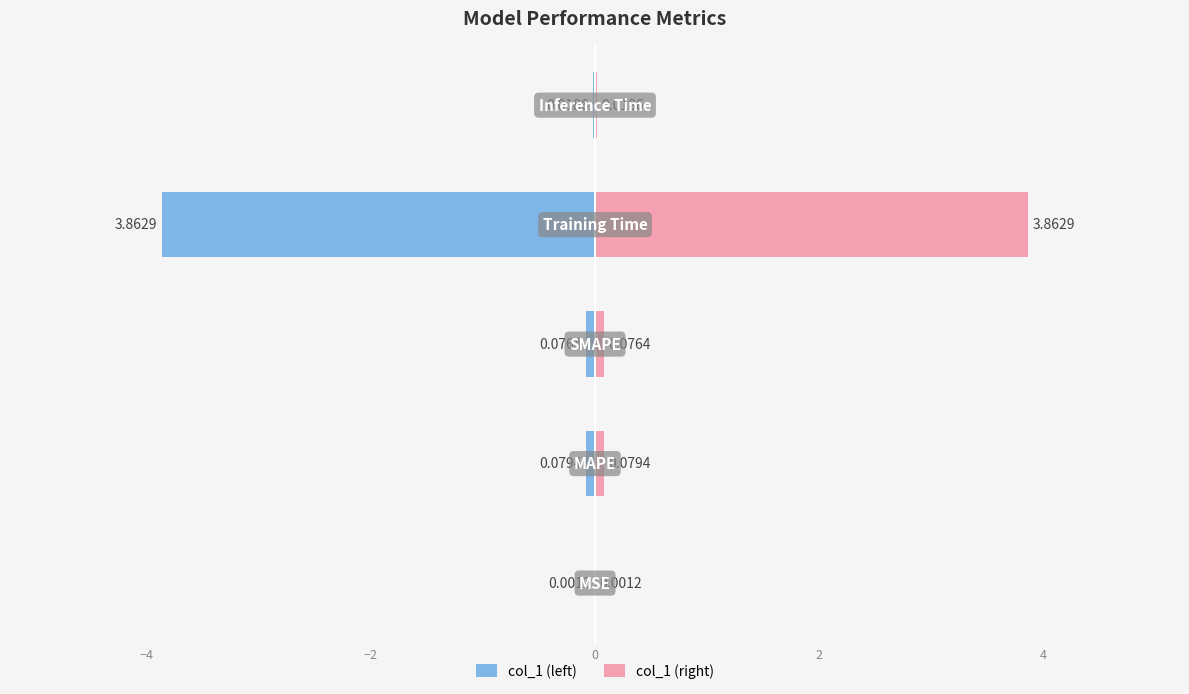

At −2, list the series in order from largest to smallest.

col_1 (right), col_1 (left)